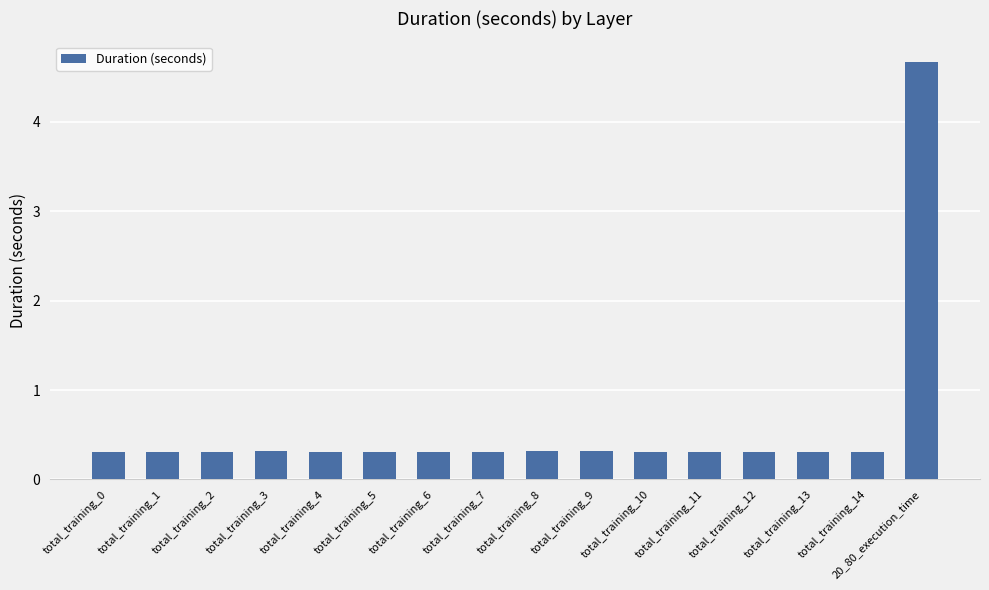

Is it true that the value at total_training_6 is 0.3?

True